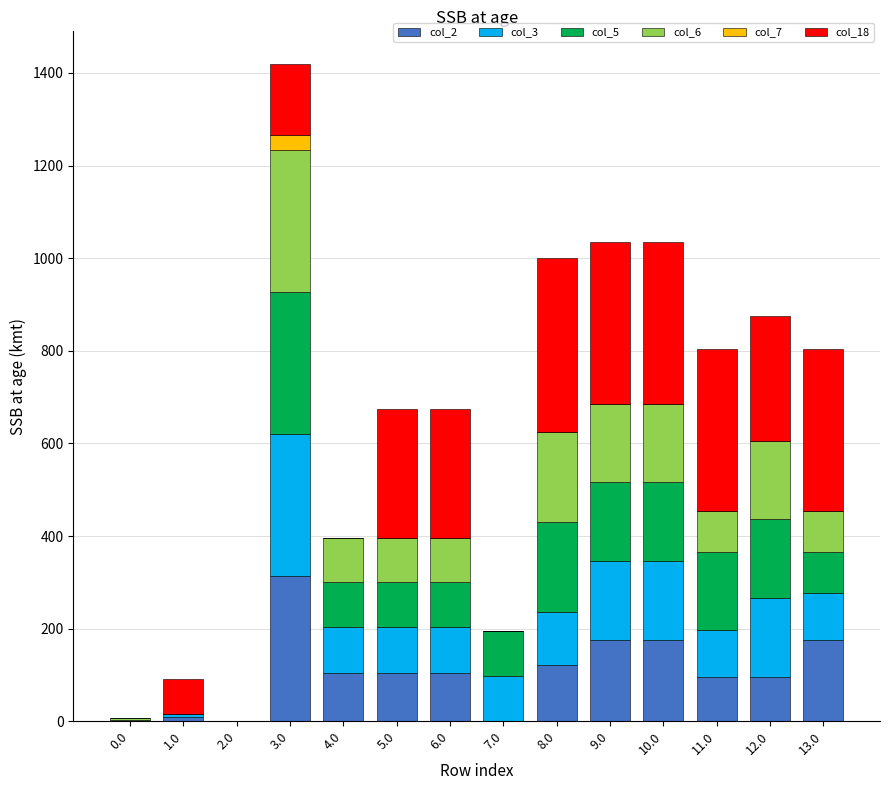

Are the bars grouped side by side (vs. stacked)?

No